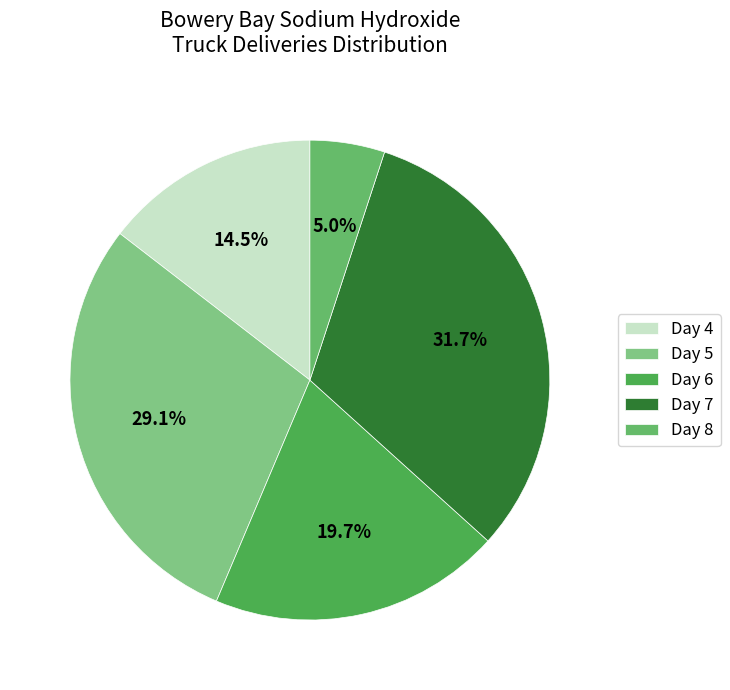

How many segments does this pie chart have?

5